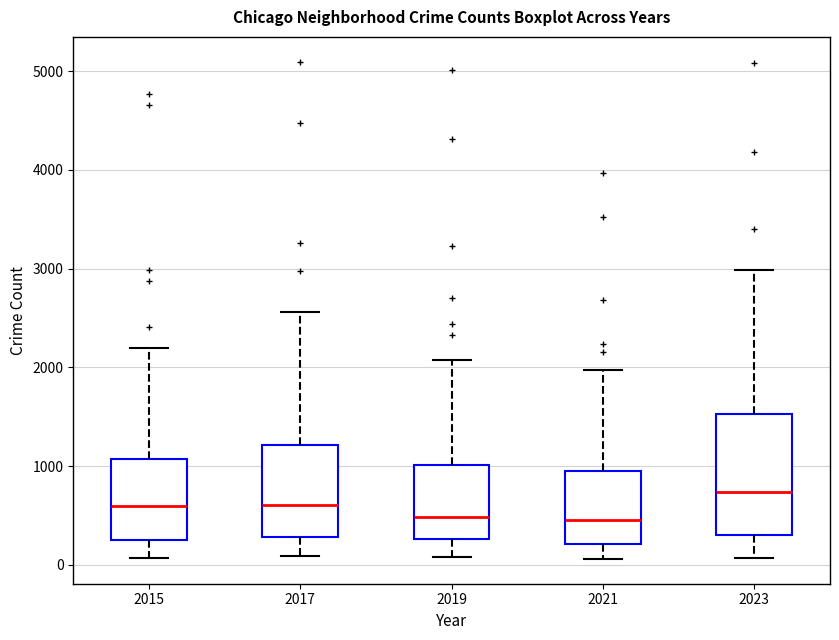

Where does the median line of the box at x = 2021 sit on the y-axis? The values are not printed on the chart, so give them approximately, as read against the axis.

500